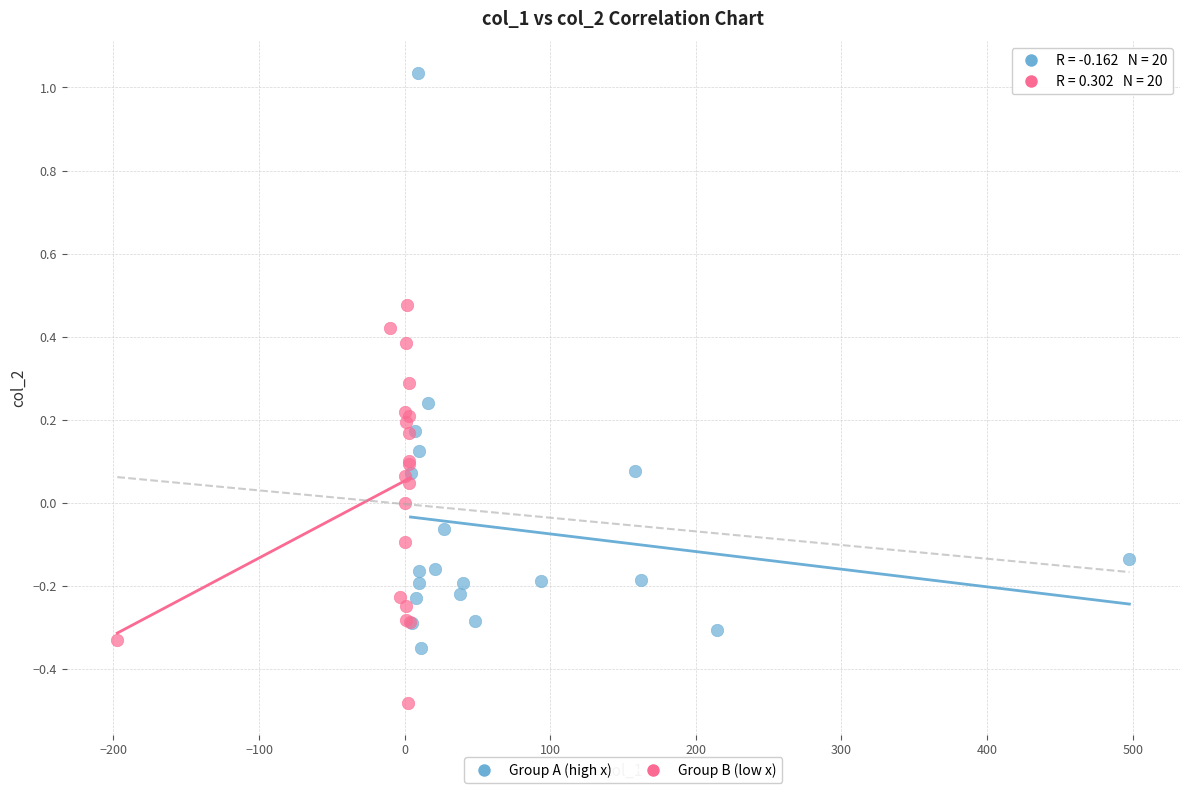

What are all the series names shown in the legend?

Group A (high x), Group B (low x)